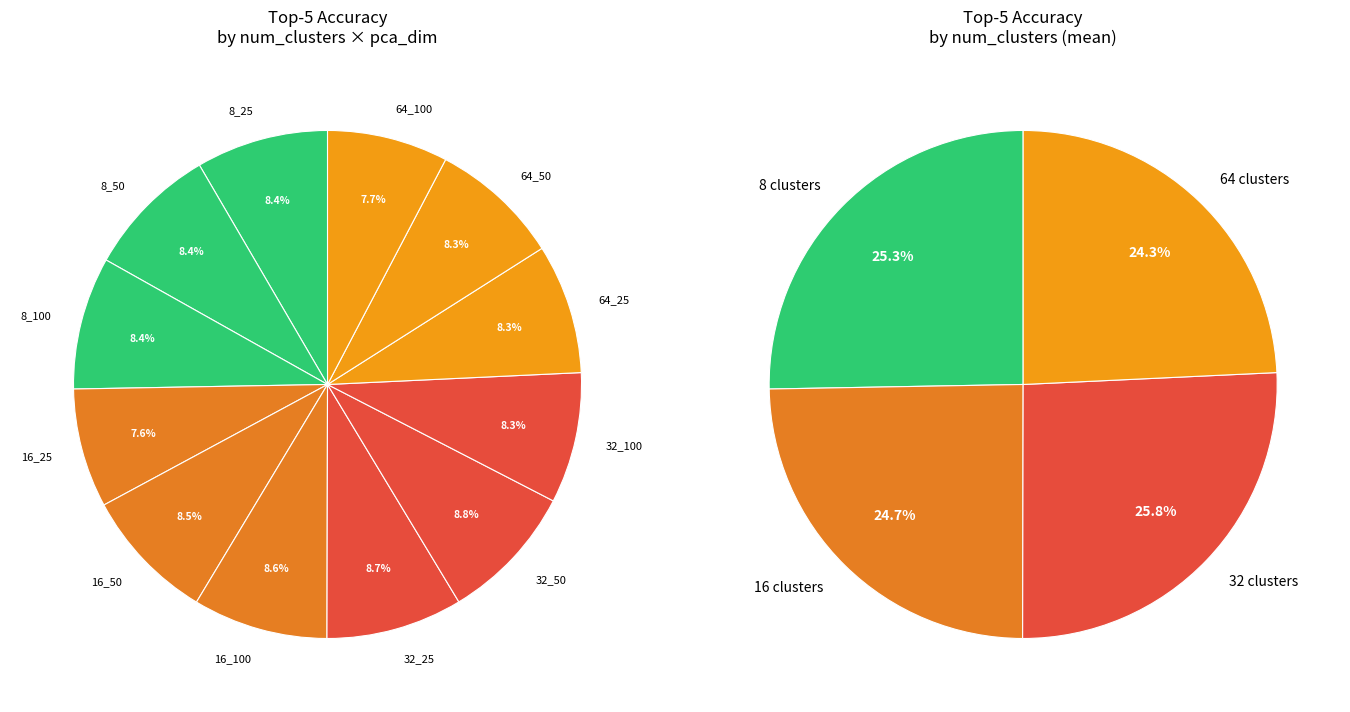

To the nearest percent, what is the combined percentage of 16_25 and 16_50?

16%